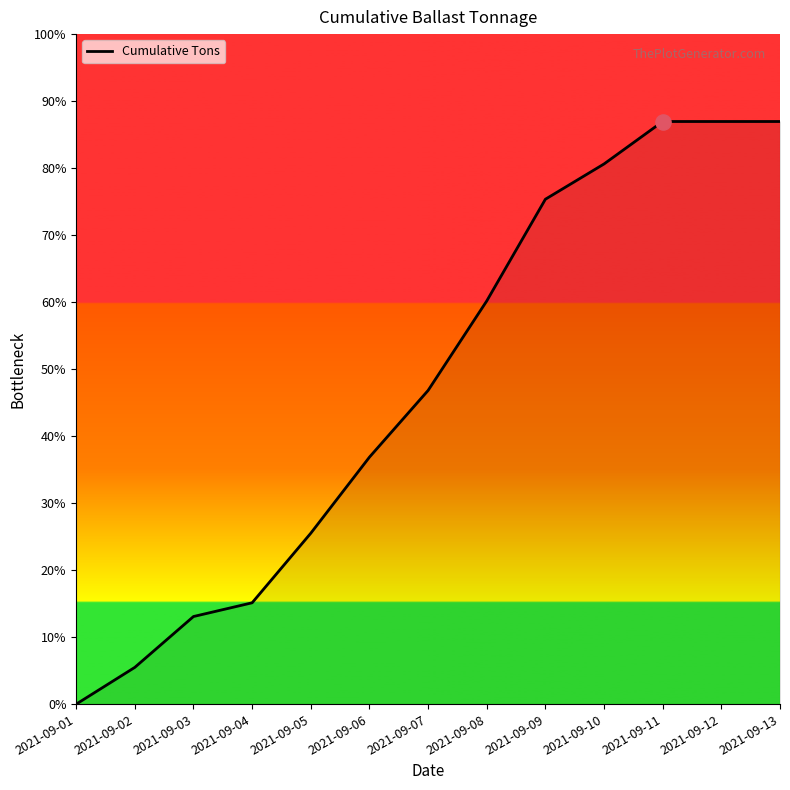

Between 2021-09-11 and 2021-09-13, which is larger?

2021-09-11